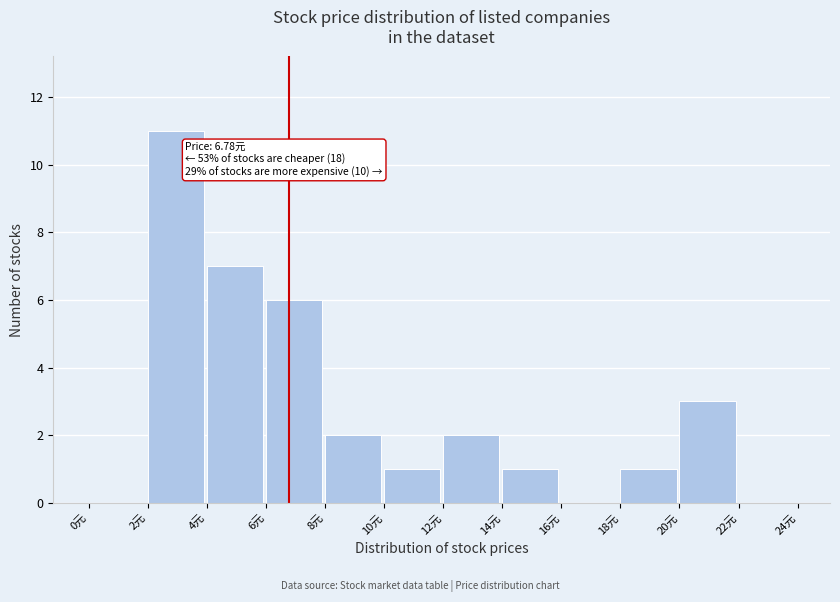

Which range on the x-axis has the tallest bar?

2 to 4